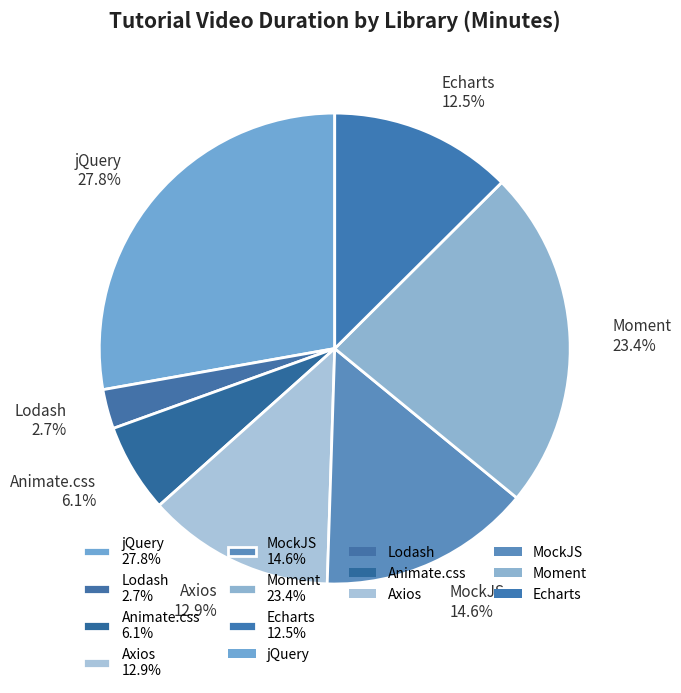

Is there a majority slice in this chart?

No